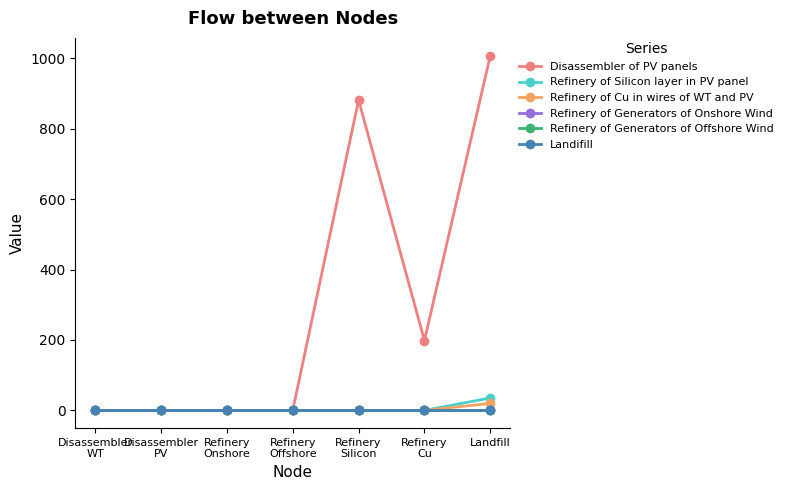

At which category is the sum across all series the highest?

Landfill